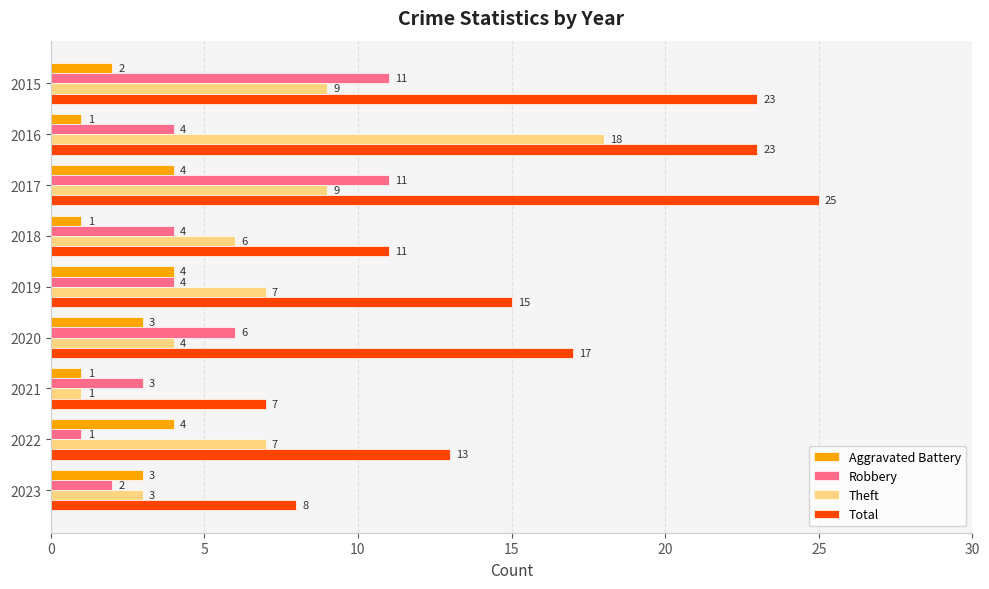

Is it true that Robbery equals 4 at 2016?

True